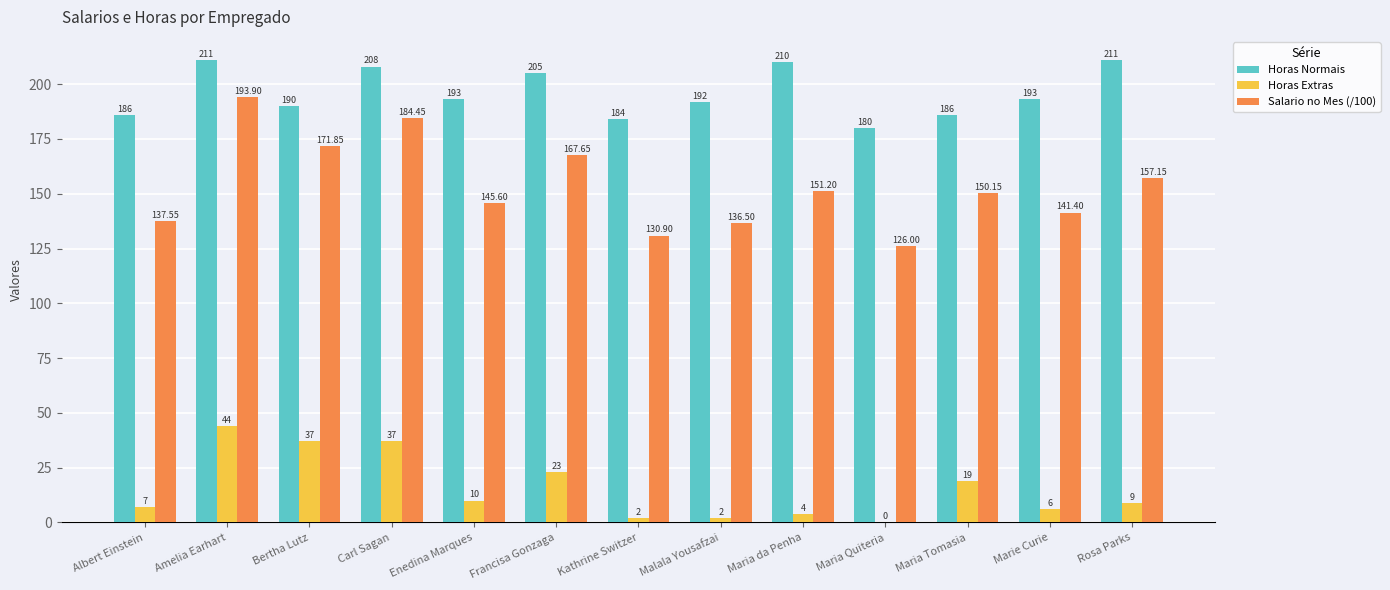

Between Enedina Marques and Marie Curie, which series saw the biggest shift?

Salario no Mes (/100)